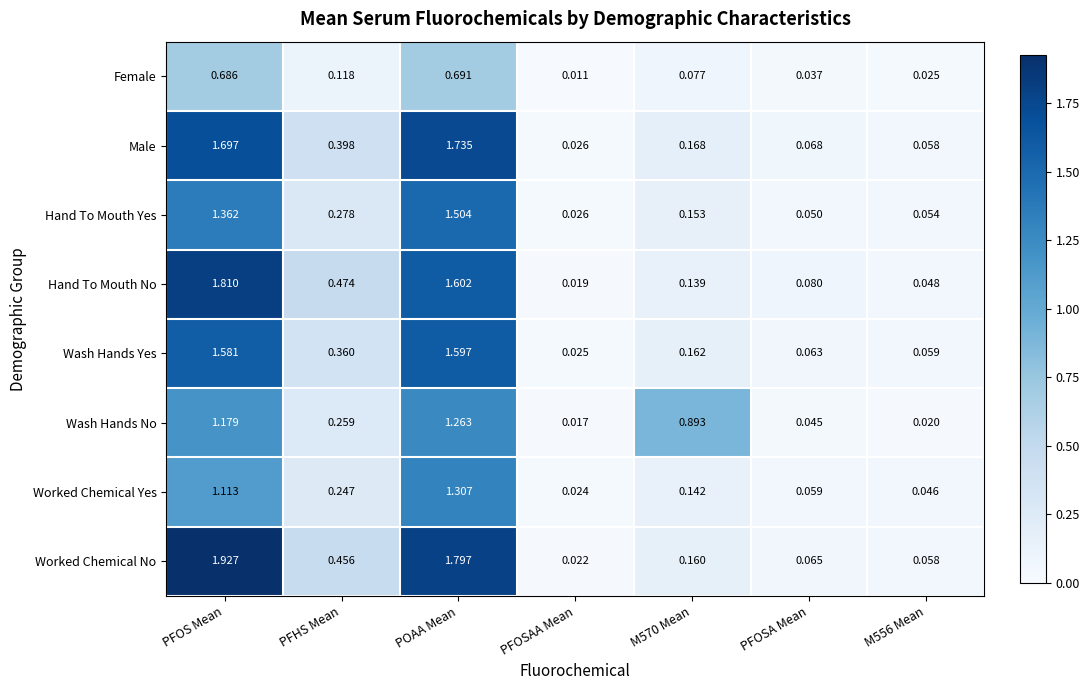

Where is Worked Chemical Yes nearest to the value 0?

PFOSAA Mean